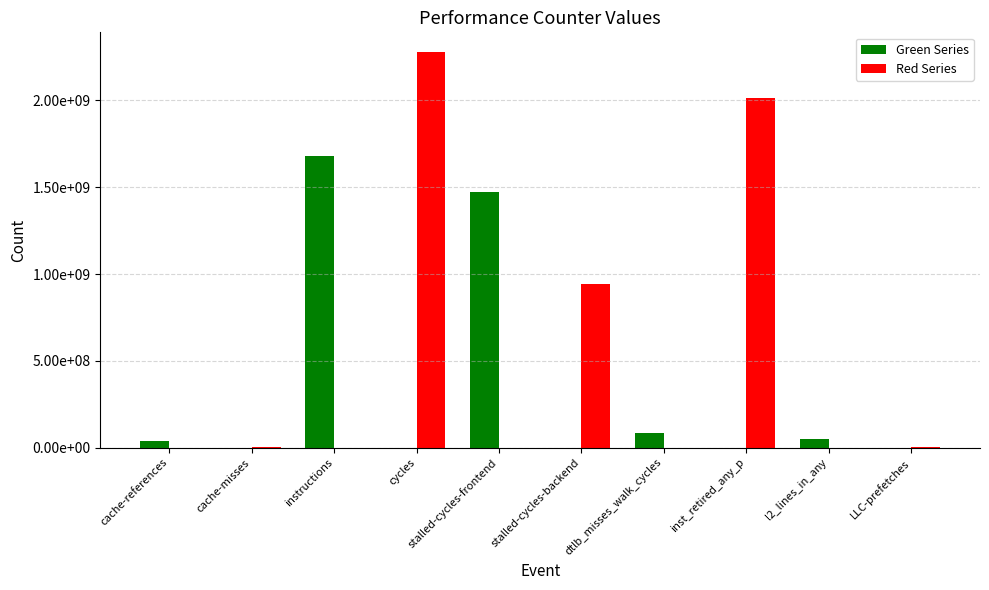

What position from the left is stalled-cycles-frontend?

5